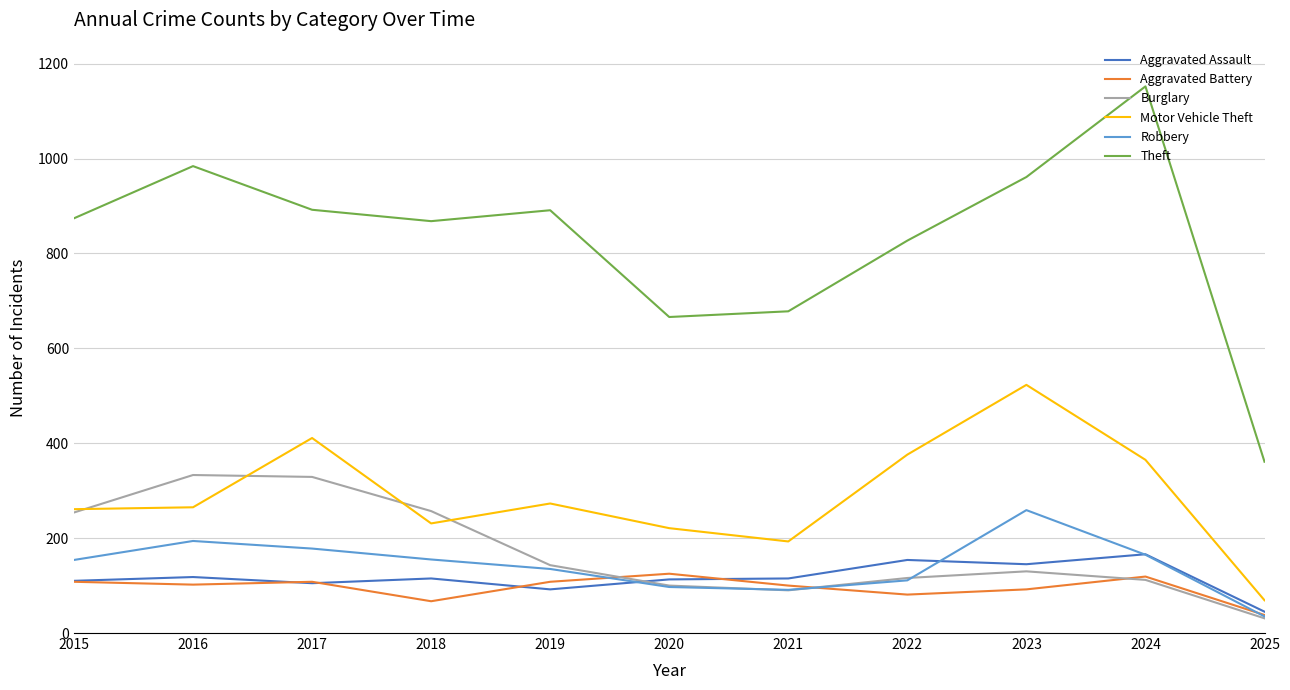

What are all the series names shown in the legend?

Aggravated Assault, Aggravated Battery, Burglary, Motor Vehicle Theft, Robbery, Theft